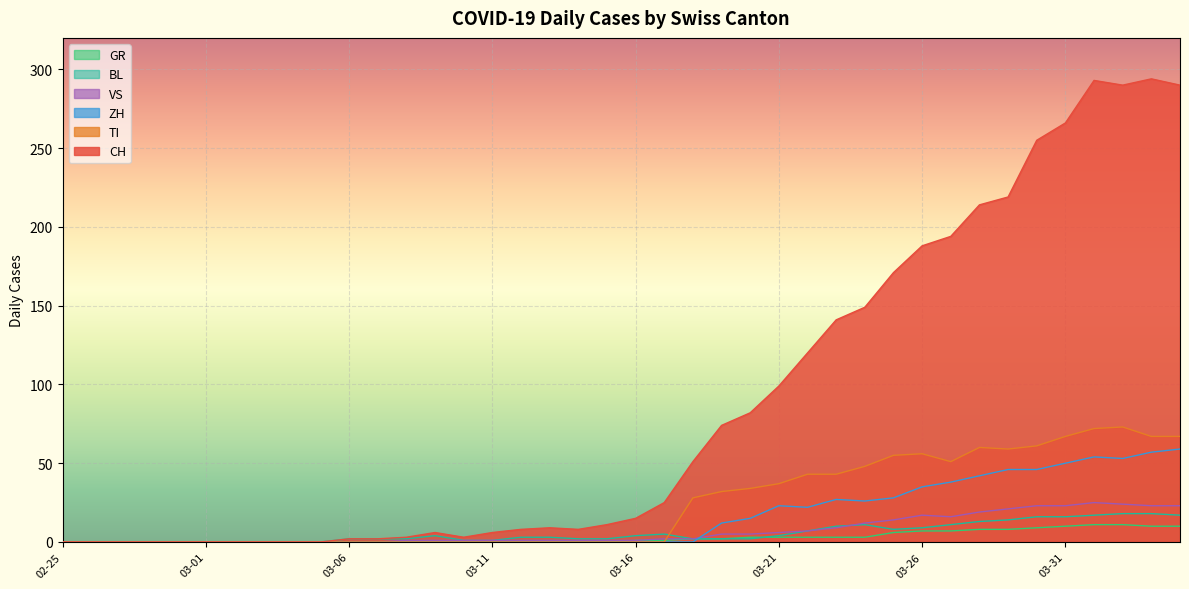

Which series has the largest total across all categories?

CH